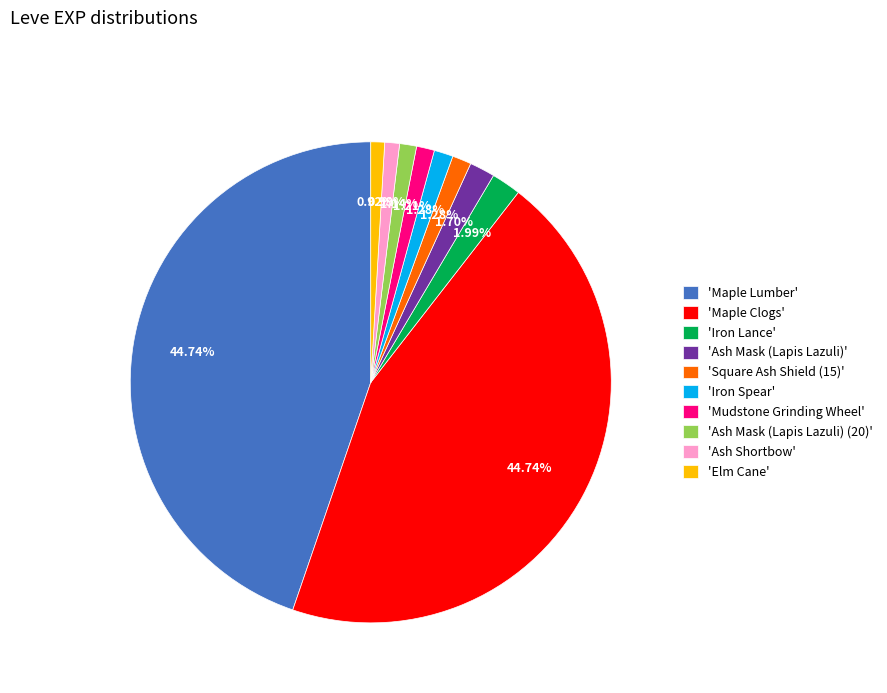

To the nearest percent, what is the average slice percentage?

10%